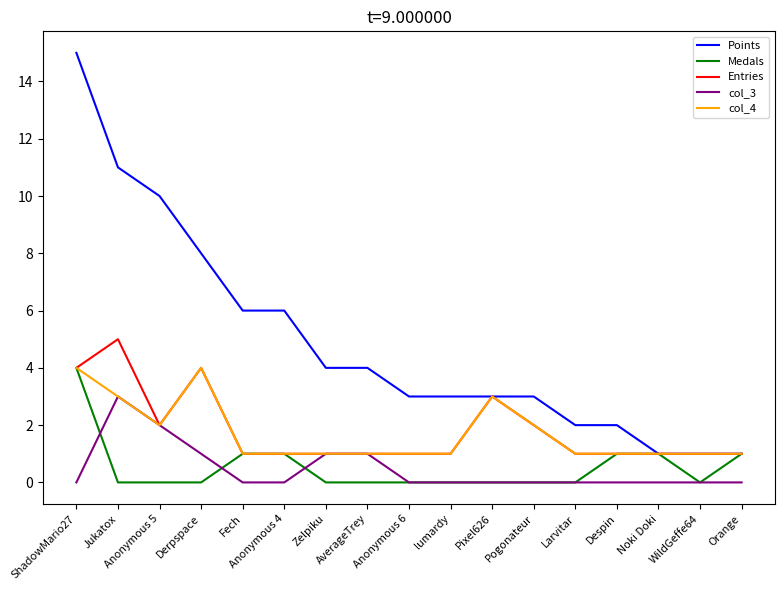

True or false: col_3 and Points intersect in this chart.

False